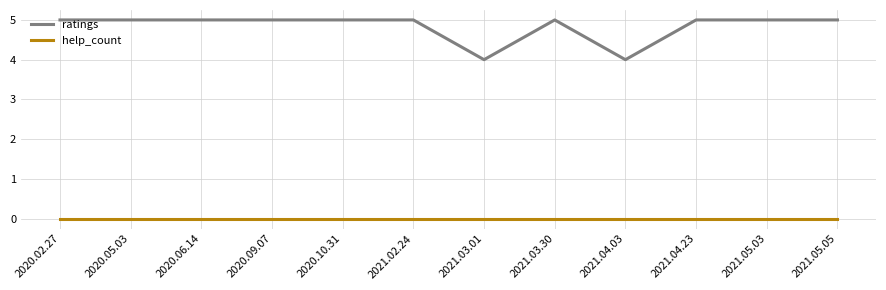

Is this an area chart (filled region under the line)?

No